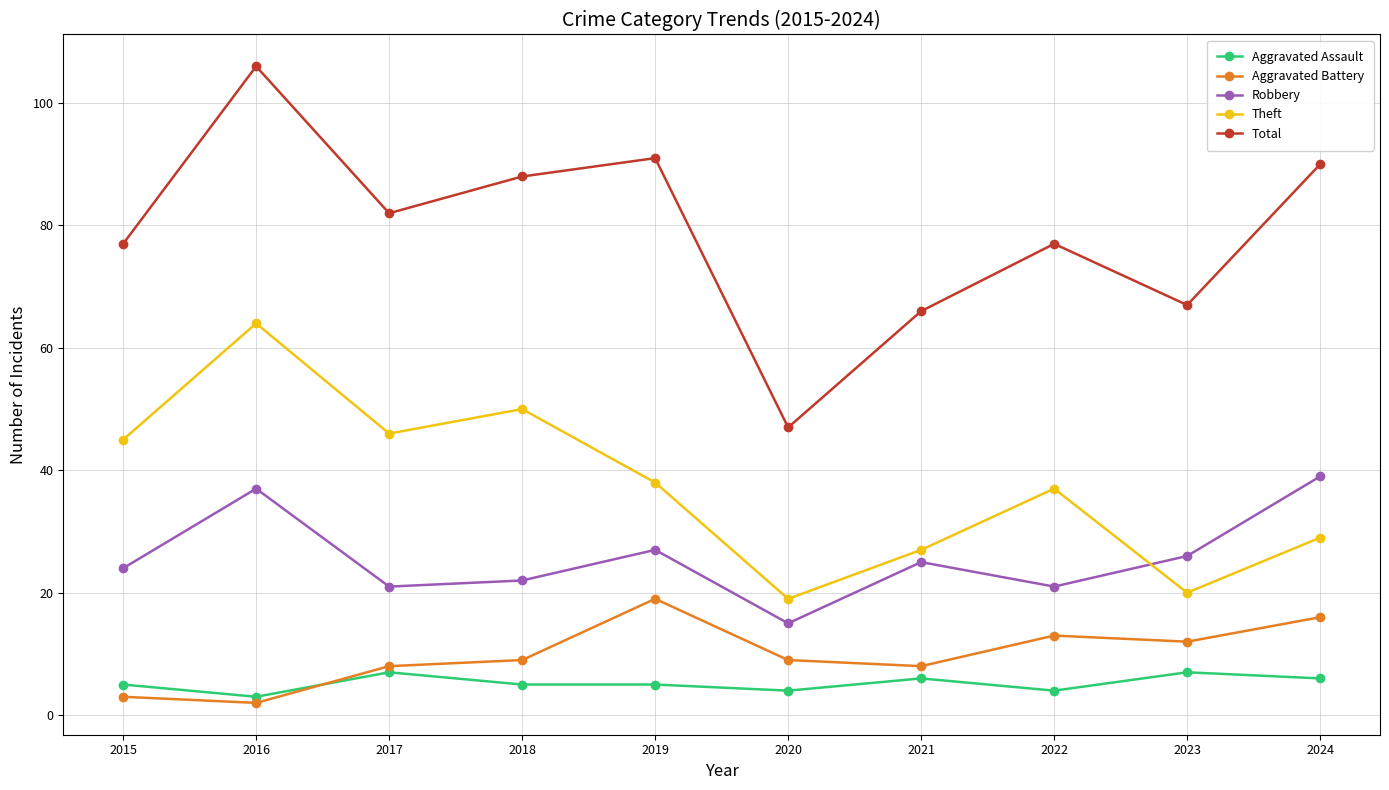

At which label does Theft reach its minimum?

2020